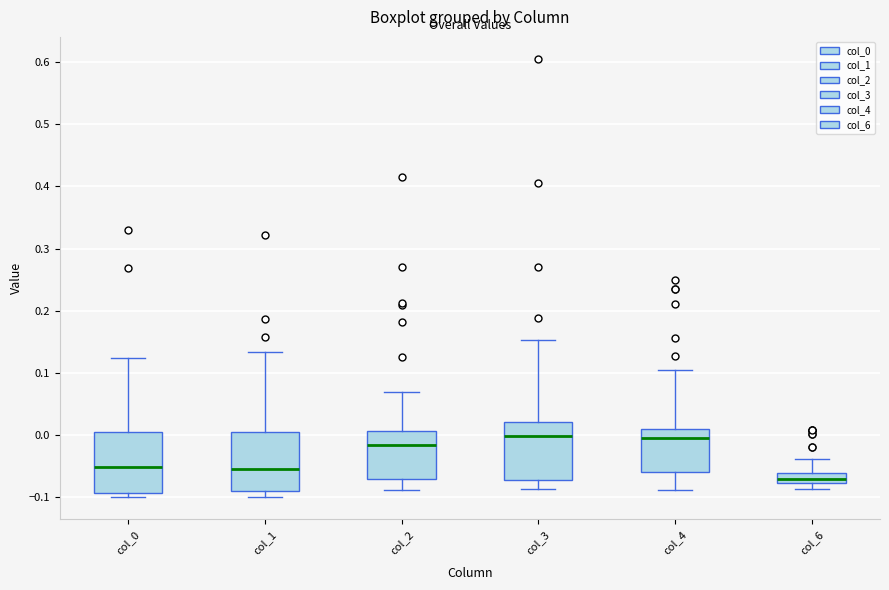

Where does the lower whisker of the box for col_3 end on the y-axis? The values are not printed on the chart, so give them approximately, as read against the axis.

-0.09